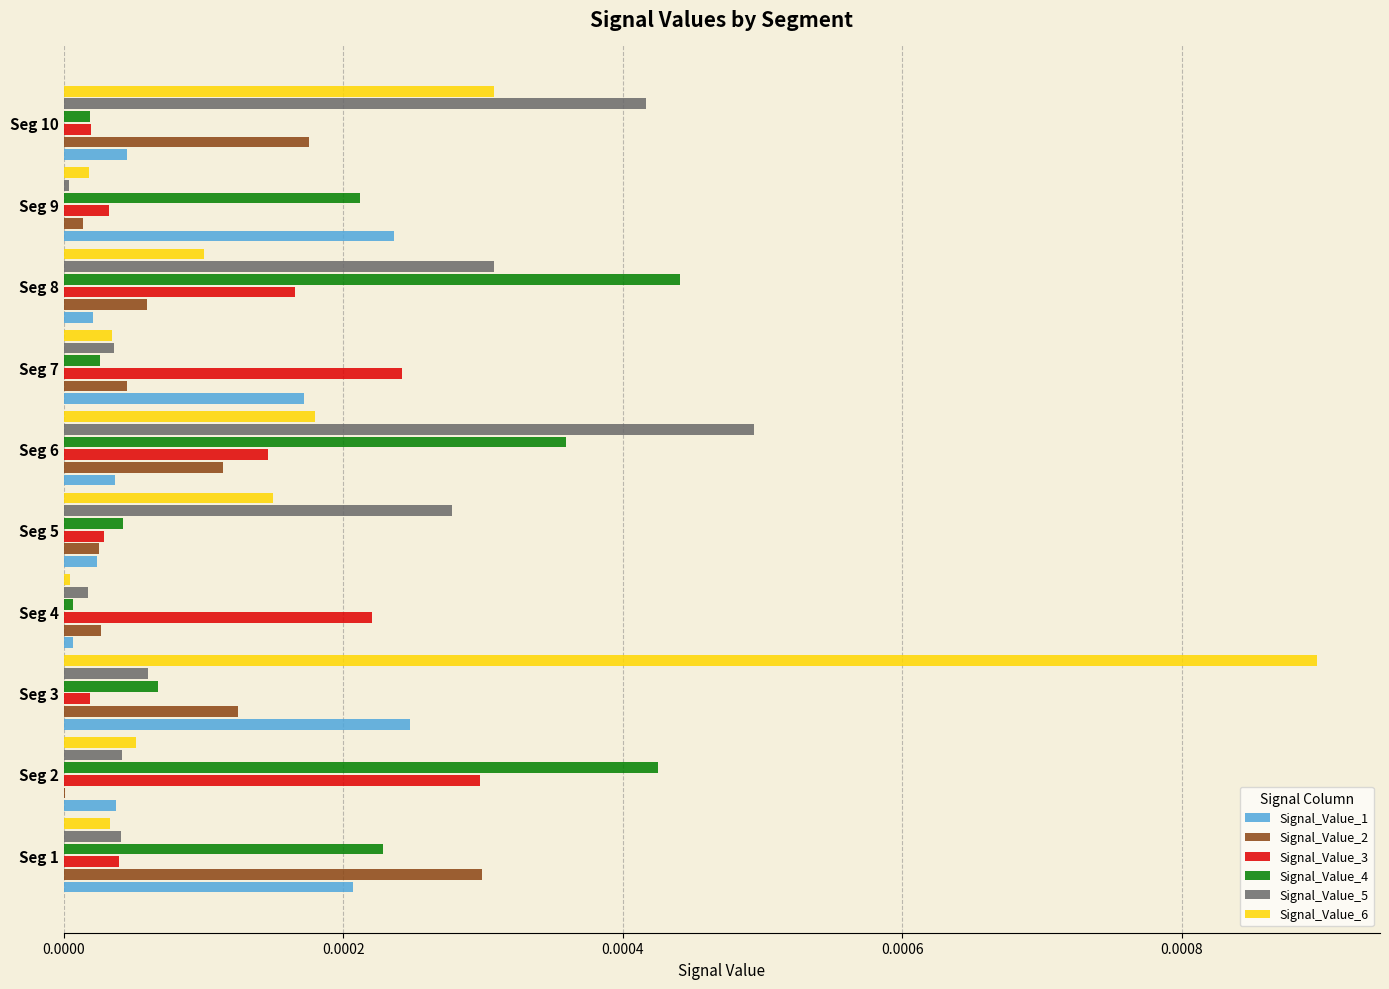

True or false: Signal_Value_4 has a value of 0.0 at Seg 6.

True